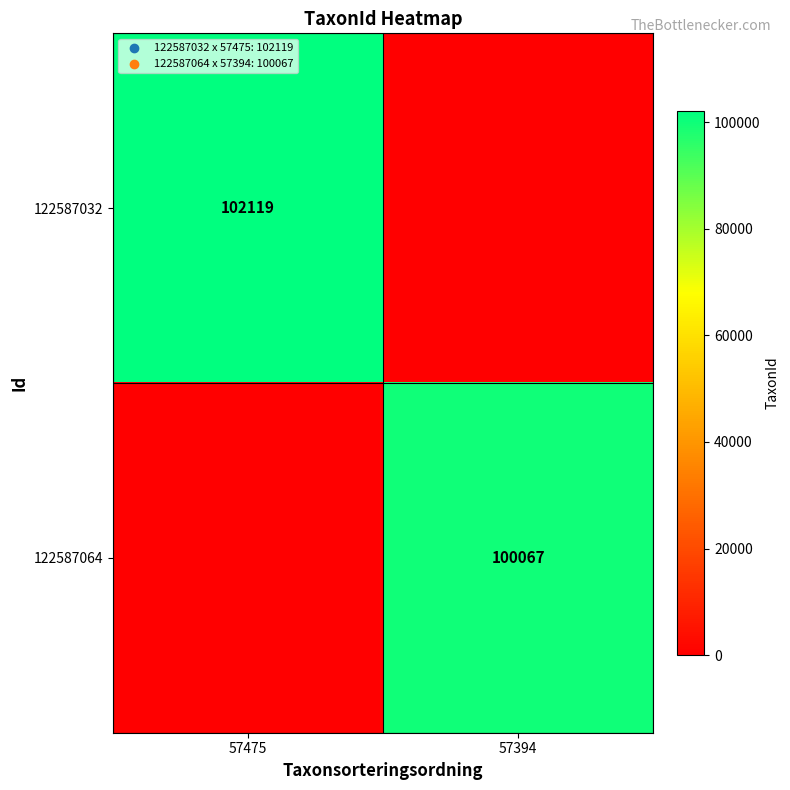

Count the number of categories in the chart.

2